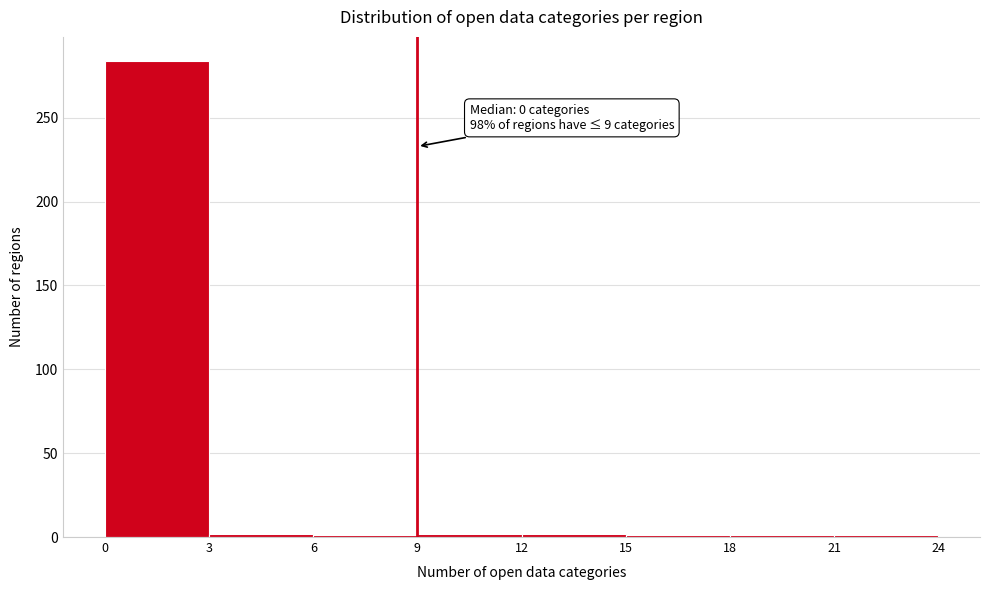

Over which range of the x-axis is the bar tallest?

0 to 3